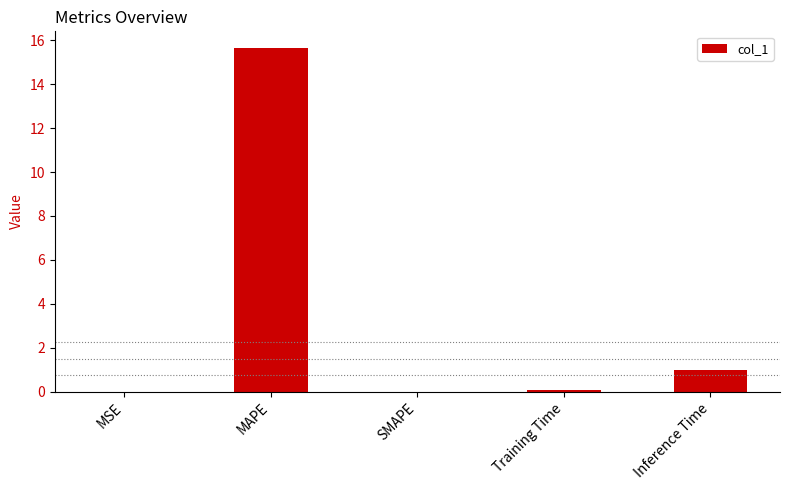

What value does the data have at Inference Time?

1.0